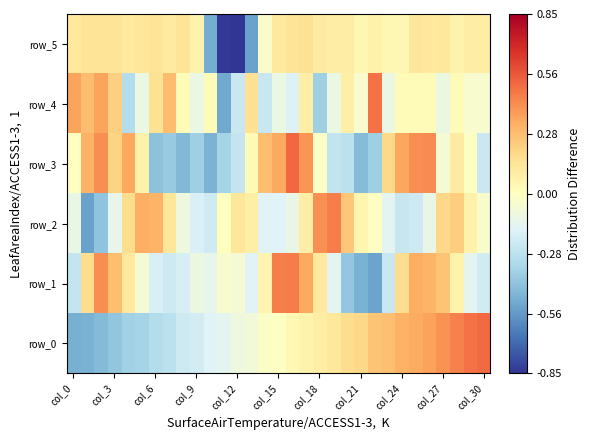

Which series has the largest range (max minus min)?

row_2